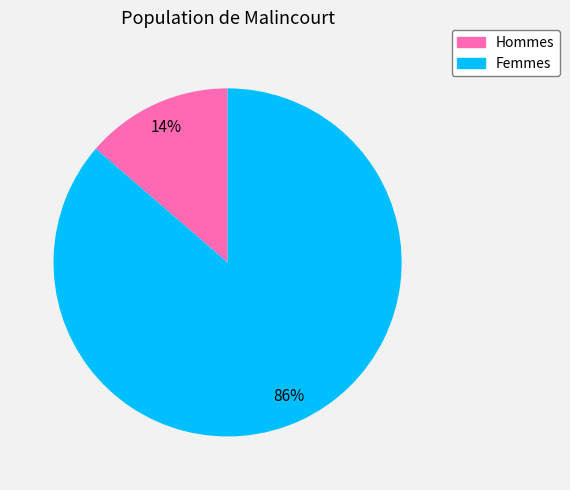

To the nearest percent, what is the average slice percentage?

50%